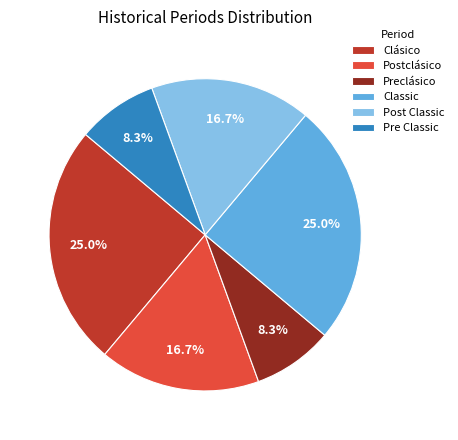

Is it true that Preclásico is 8% of the pie?

True